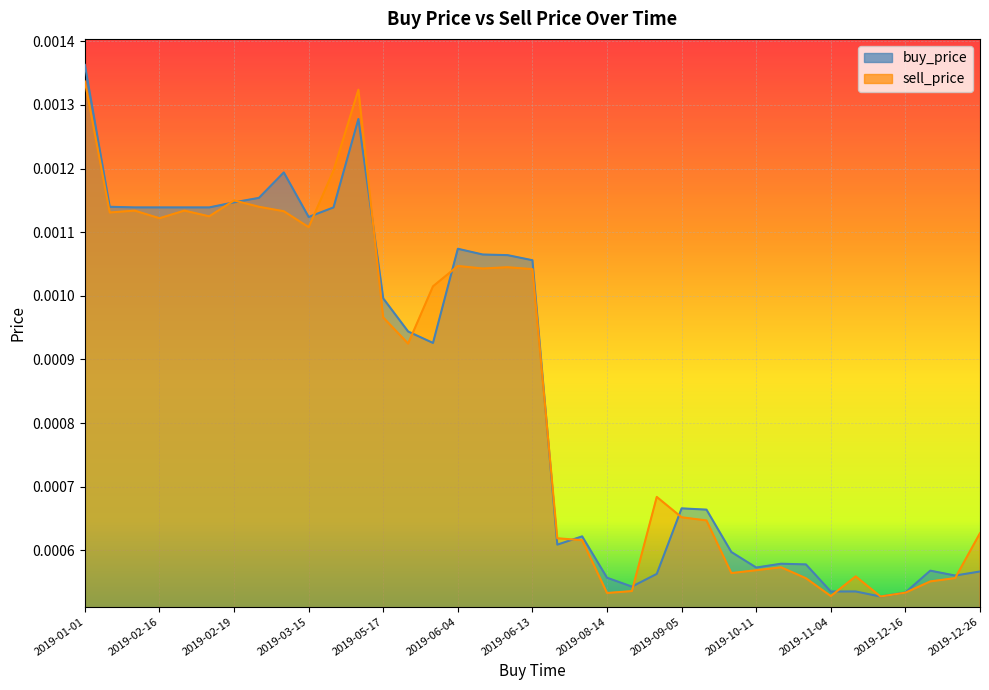

True or false: buy_price and sell_price cross at least once.

True